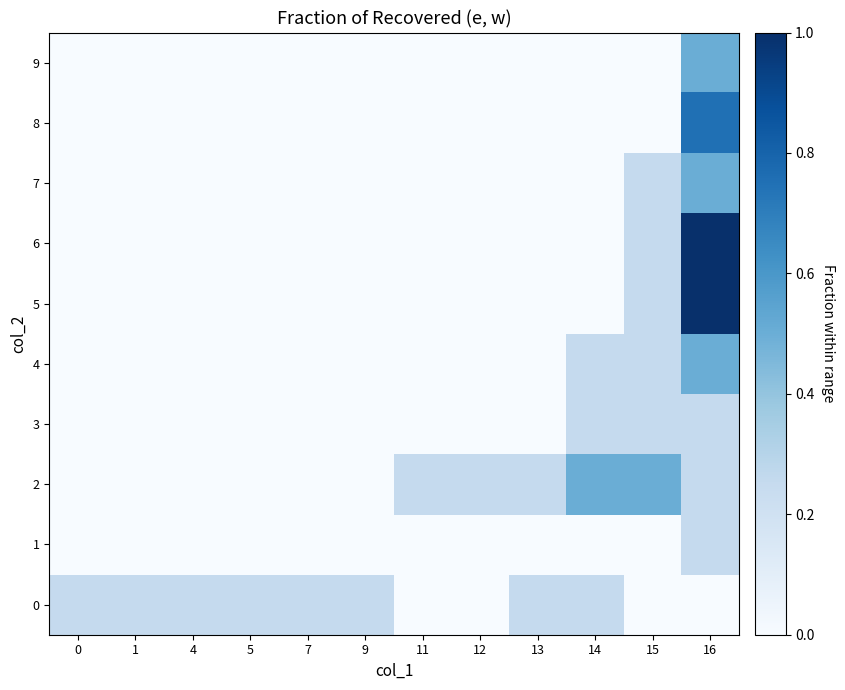

At which category does the chart reach its minimum across all series?

11